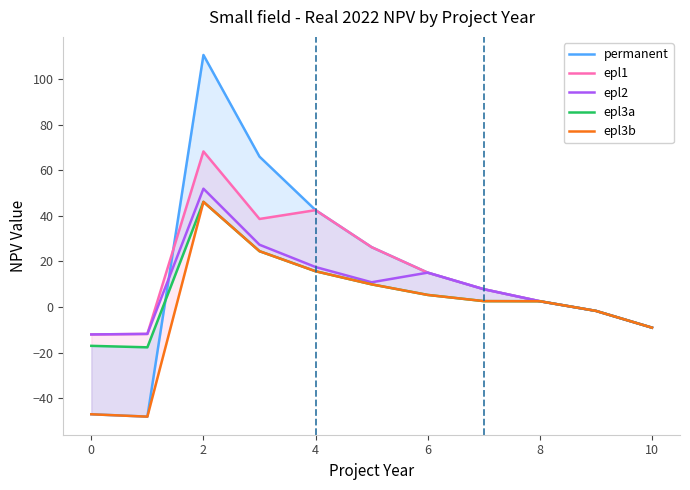

What is the difference between the maximum and second lowest values in the epl2 series?

63.7